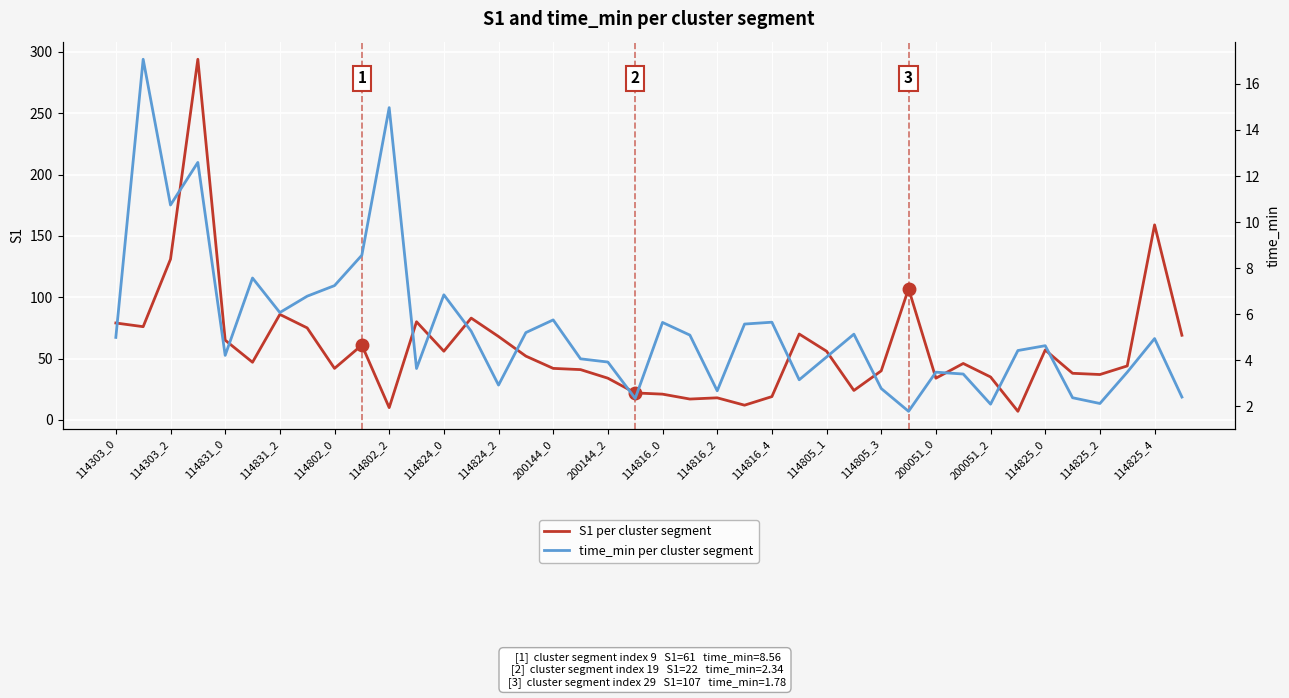

Where is S1 per cluster segment nearest to the value 150?

114825_4